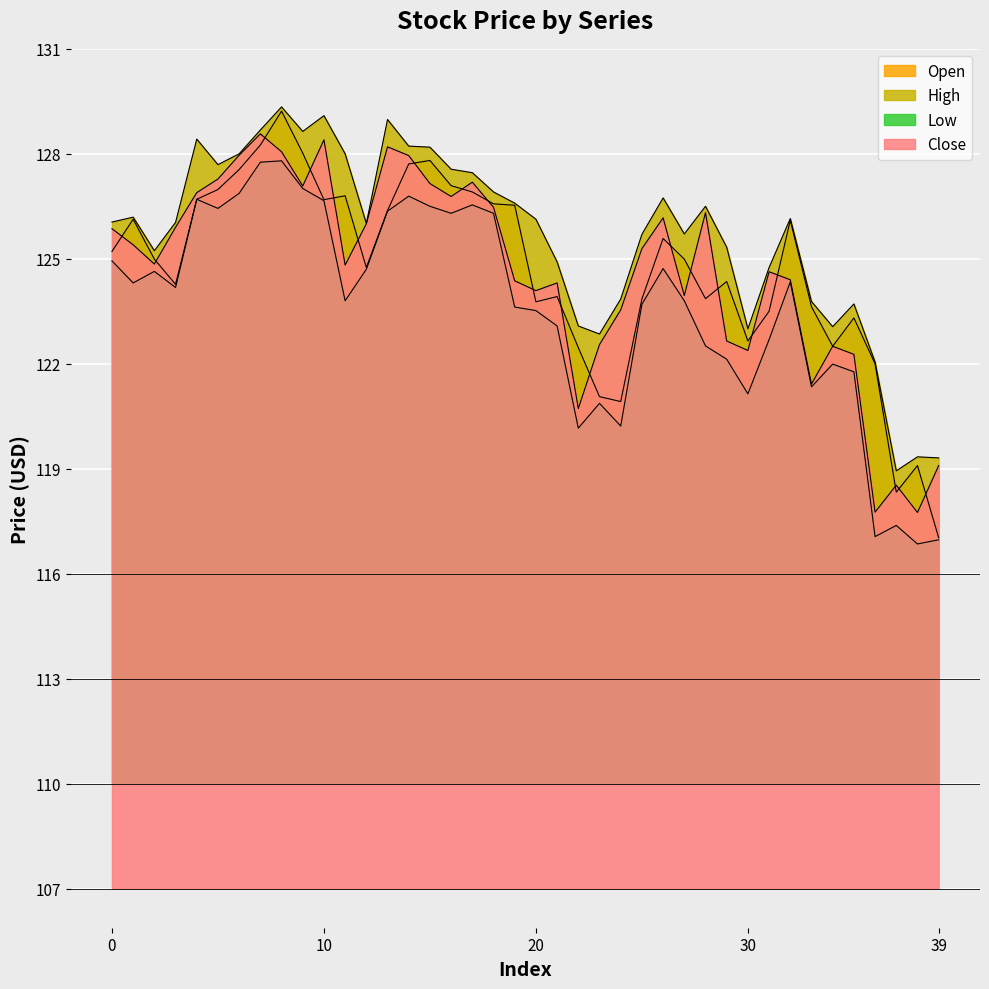

At how many categories does at least one series exceed 119?

39